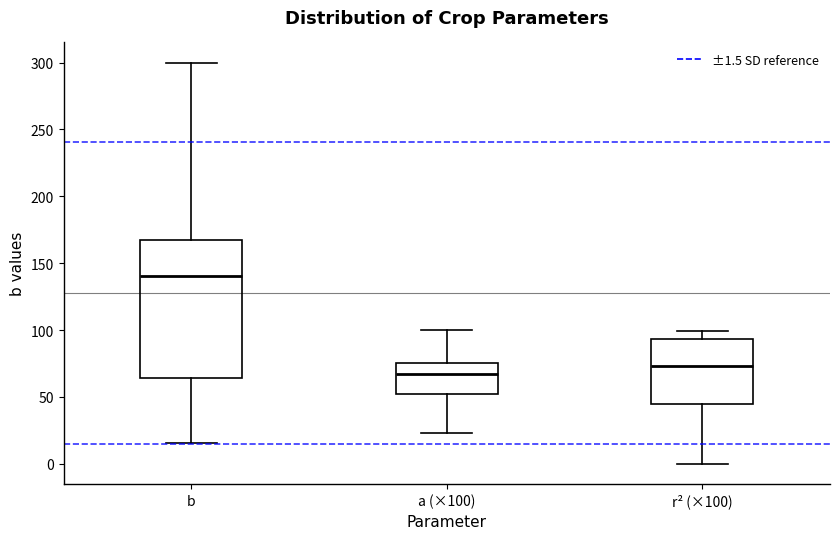

Comparing the boxes themselves (not the whiskers), which one is the tallest?

b